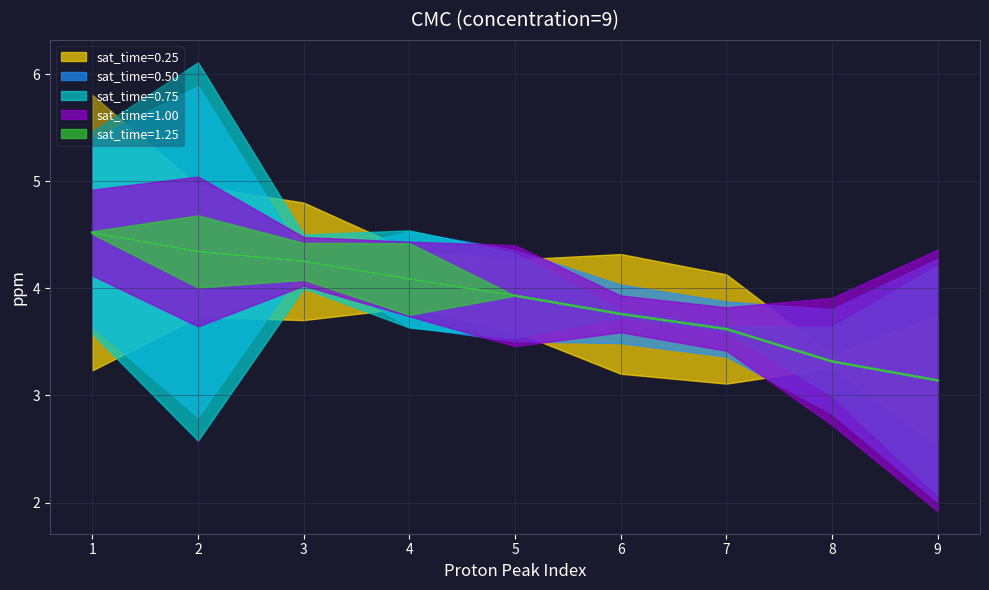

True or false: sat_time=0.75 has more than 2 interior local peaks.

False